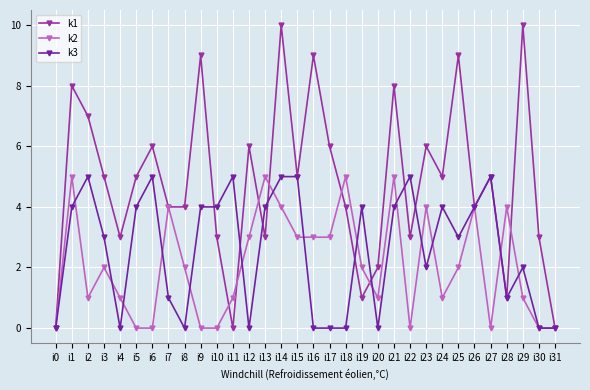

What is the total value across all series at i30?

3